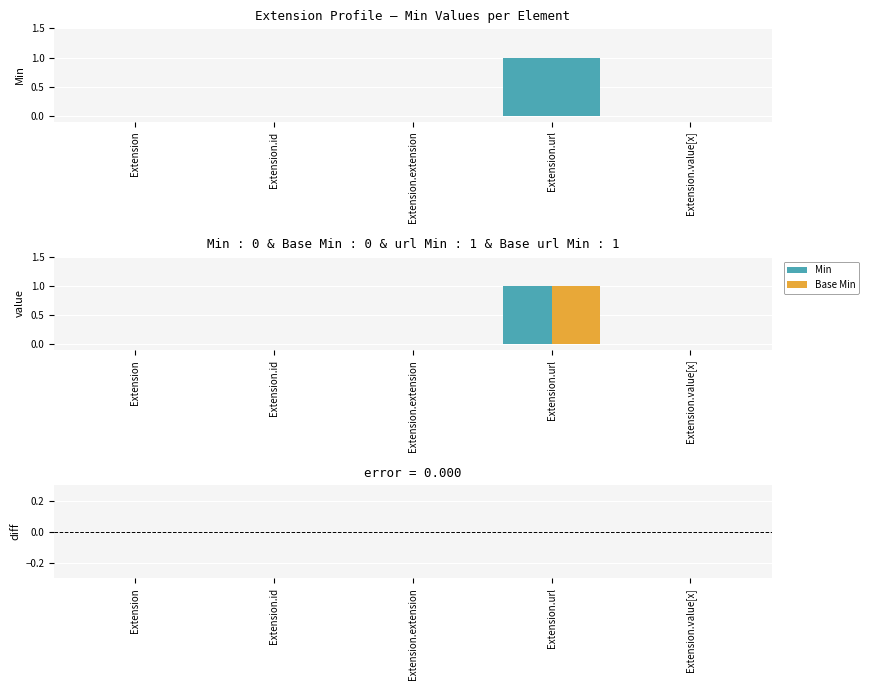

Which has a higher value, Extension.extension or Extension.url?

Extension.url